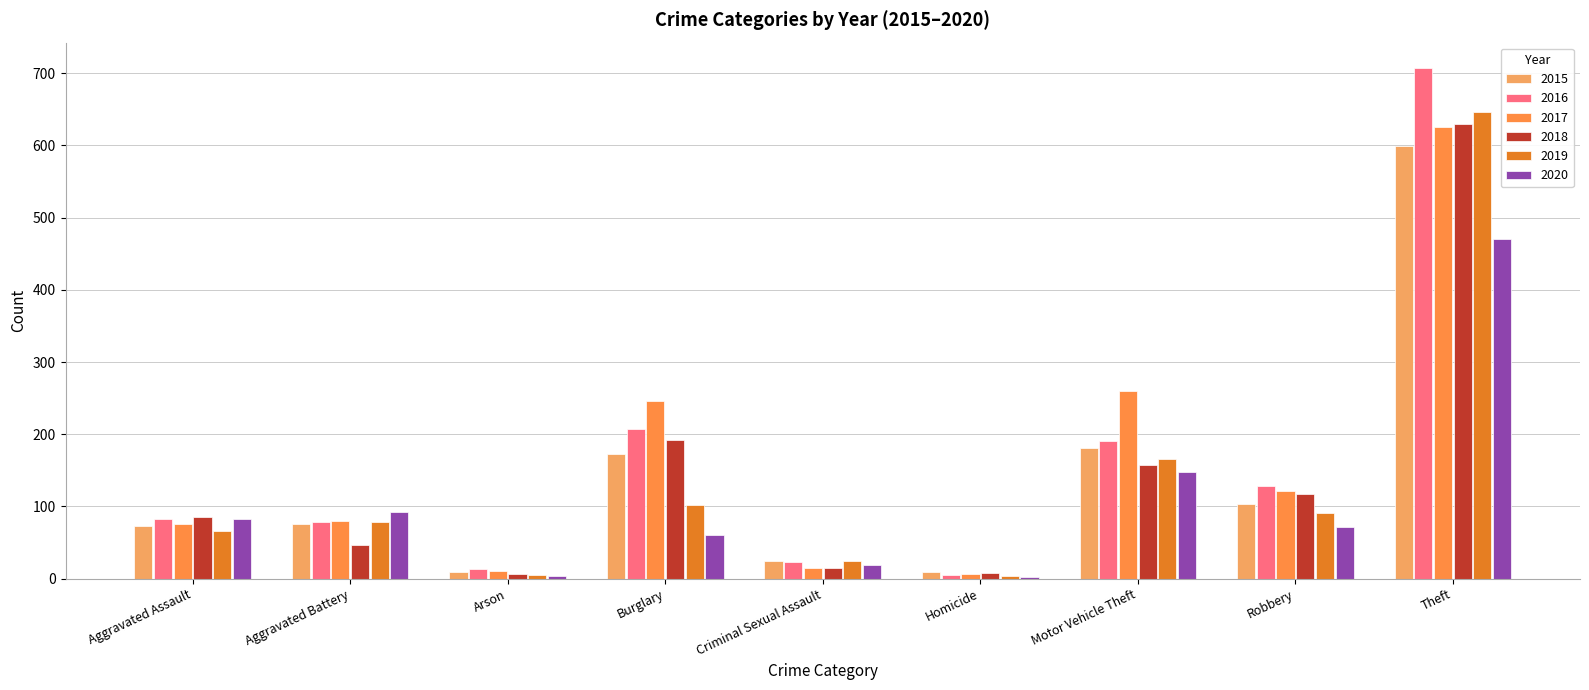

What is the total value across all series at Burglary?

980